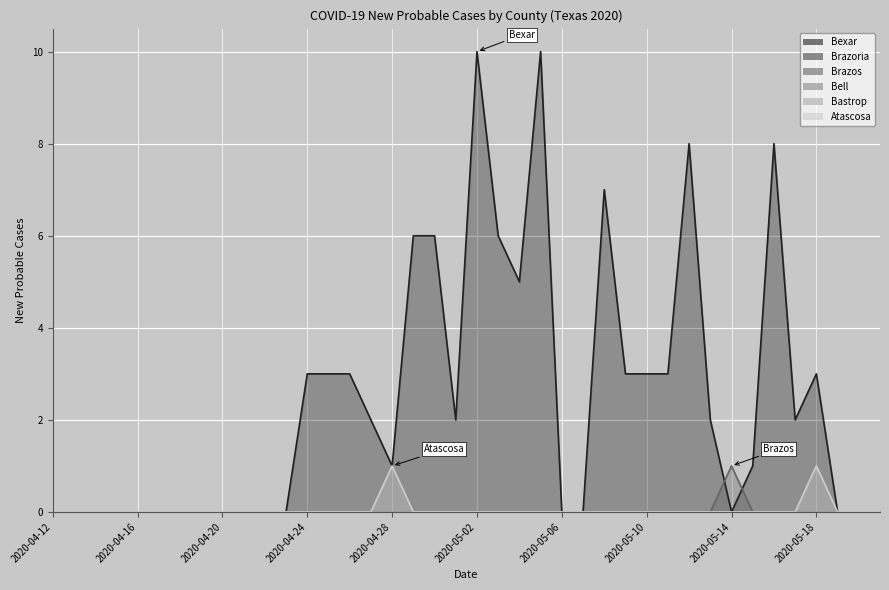

Where is Atascosa nearest to the value 0?

2020-04-12